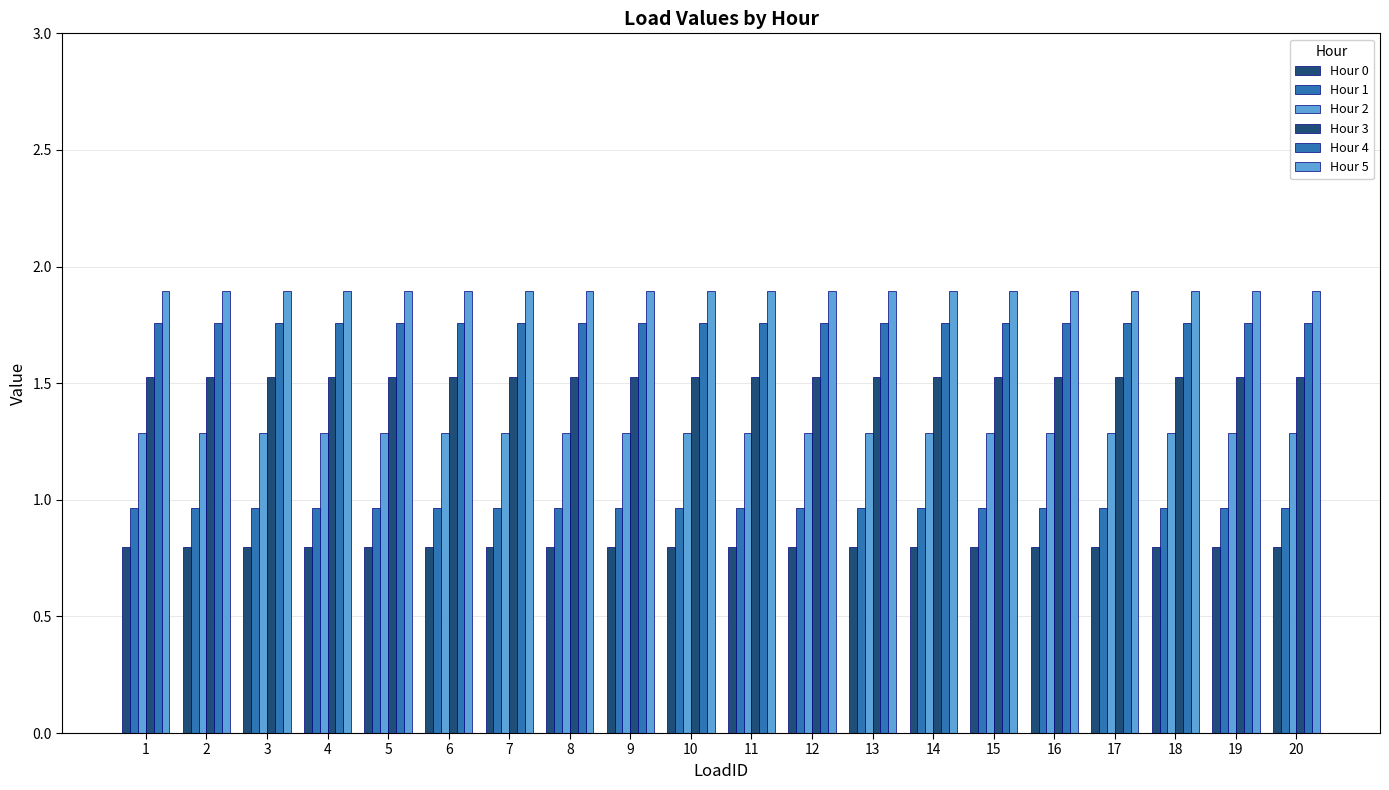

At which category does the chart reach its minimum across all series?

1